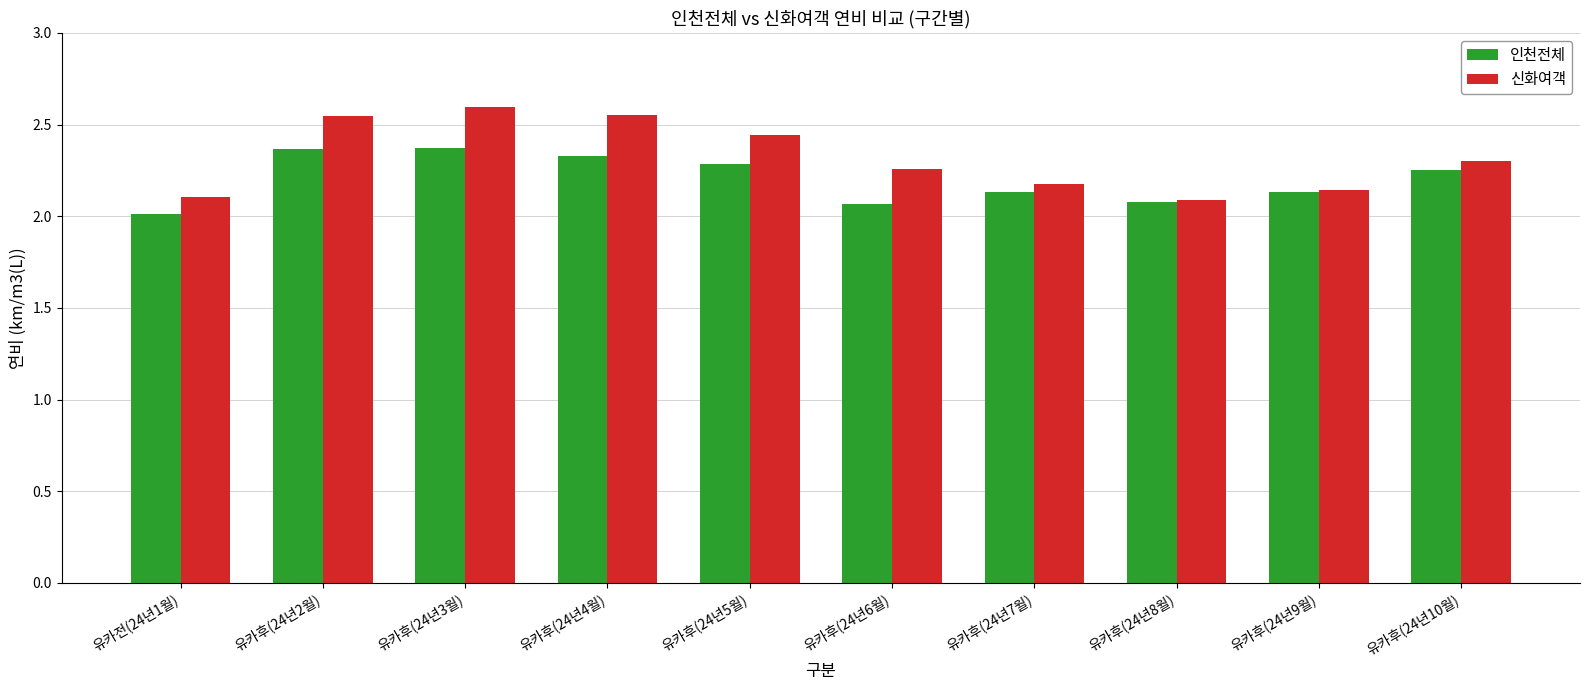

At which label is 인천전체 closest to 2?

유카전(24년1월)